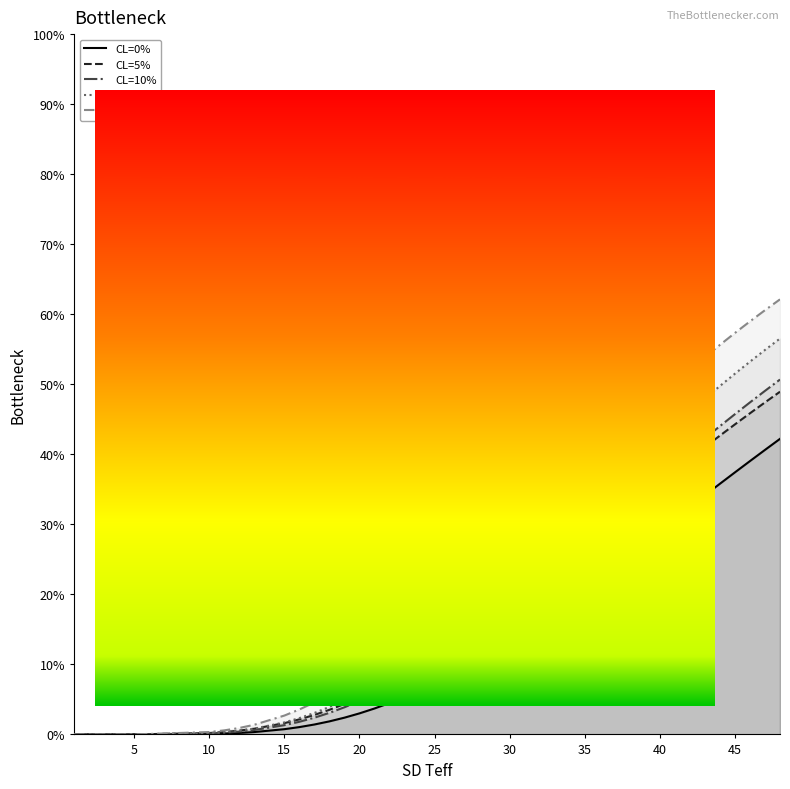

Does the chart have visible grid lines?

No